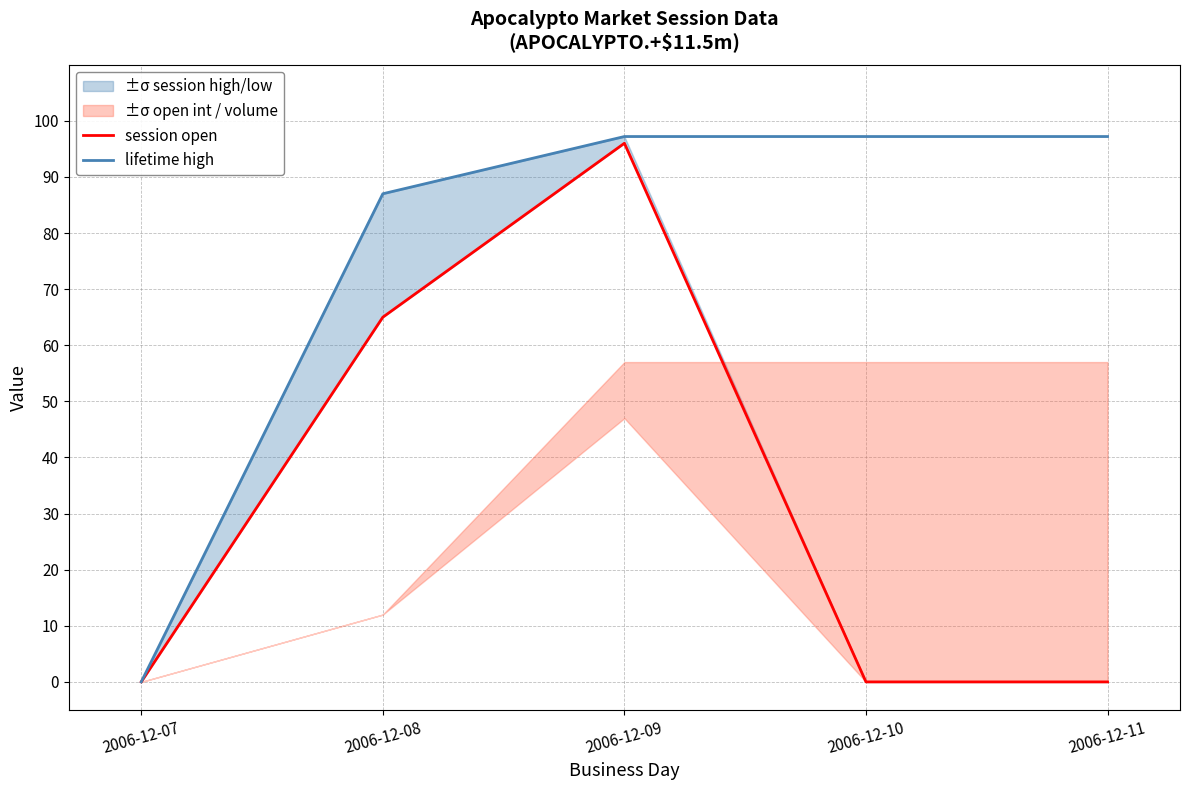

True or false: lifetime high and session open intersect in this chart.

False